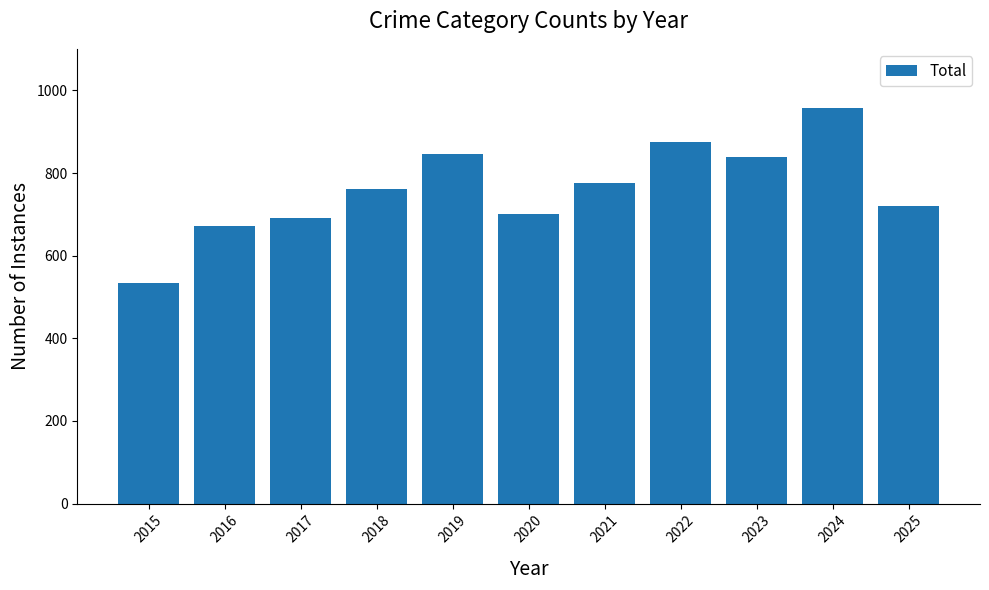

What is the value of the 4th bar from the left?

761